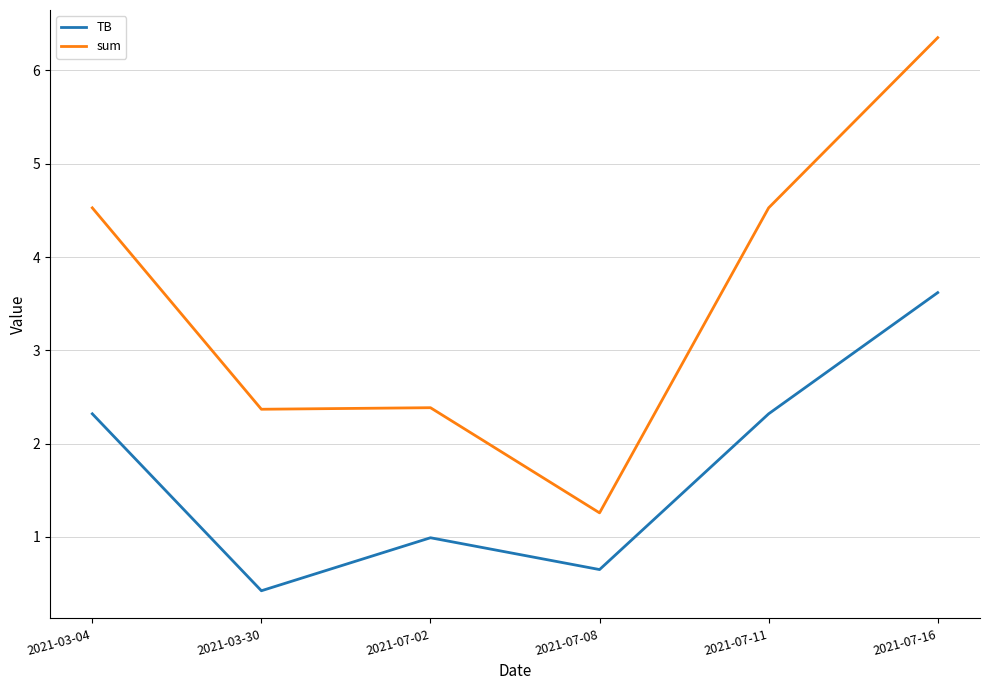

In sum, how many points are higher than both neighbors (excluding endpoints)?

1